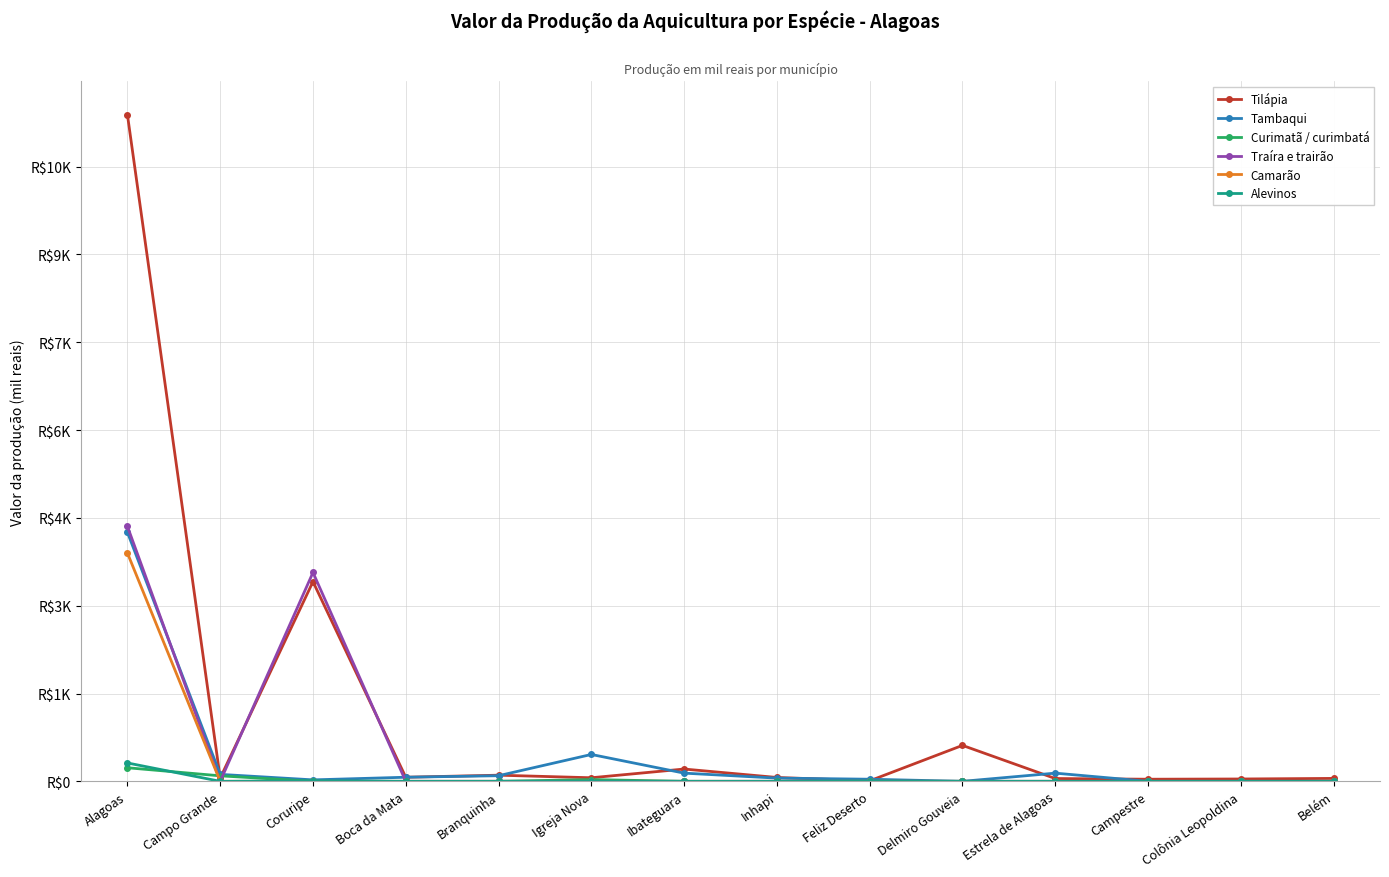

The value of Tilápia at Feliz Deserto is 9. True or false?

True